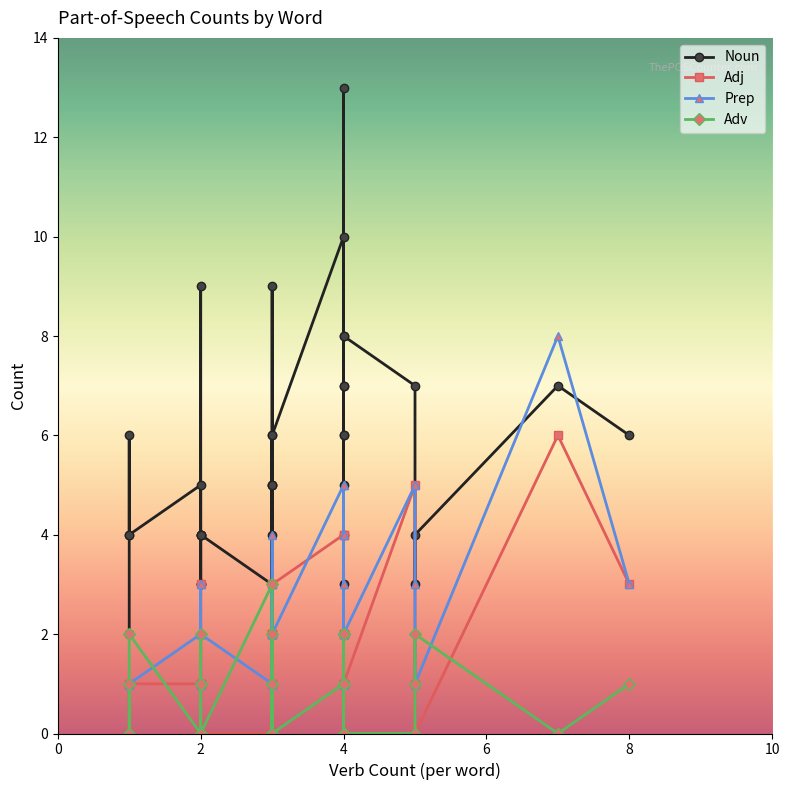

Rank the series by their maximum value, from highest to lowest.

Noun, Prep, Adj, Adv